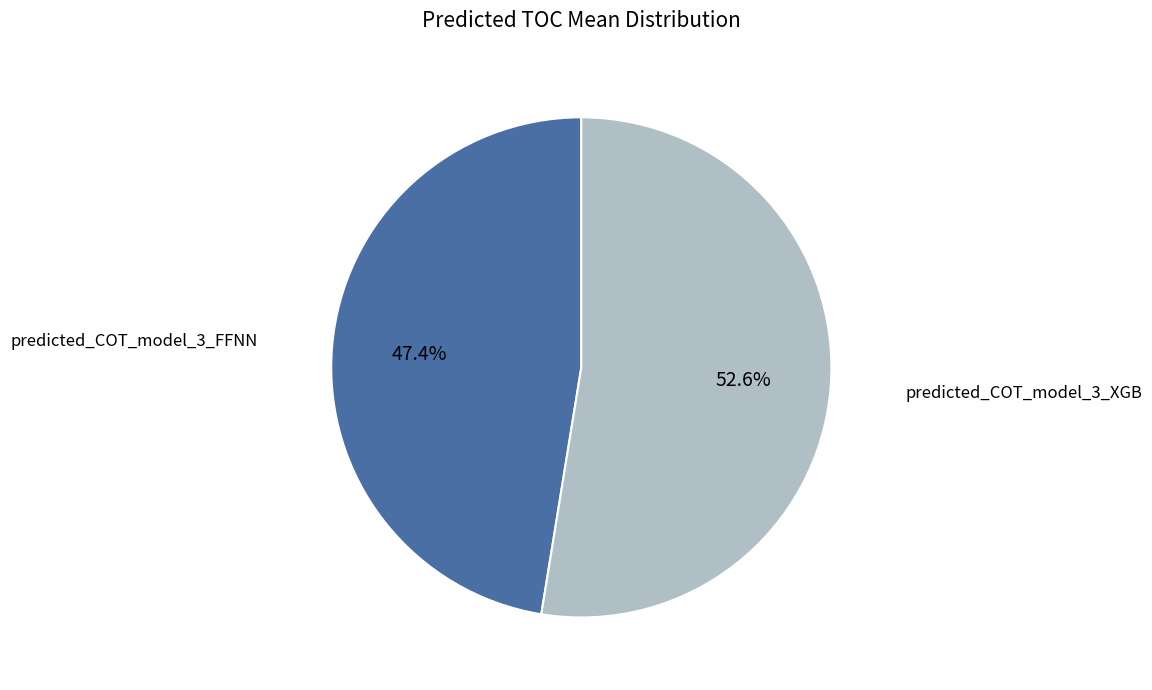

Is there any slice that represents more than half of the pie?

Yes